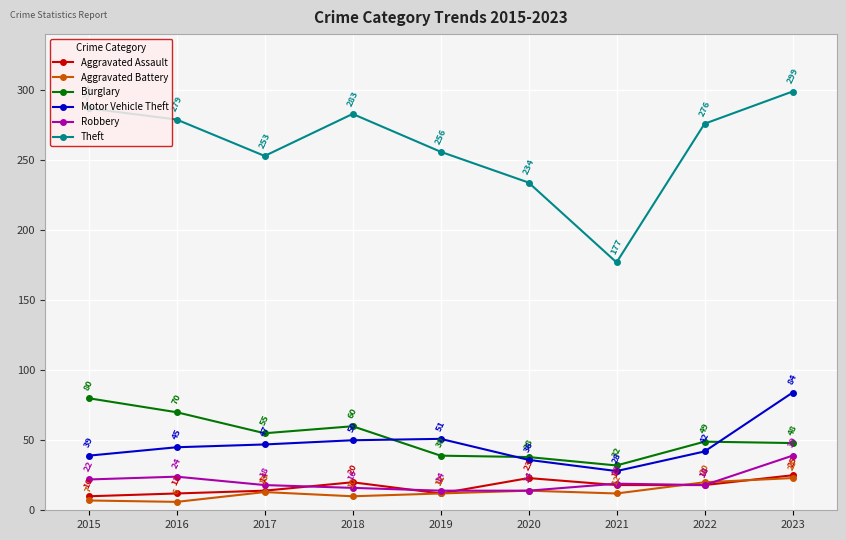

Does the chart have visible grid lines?

Yes